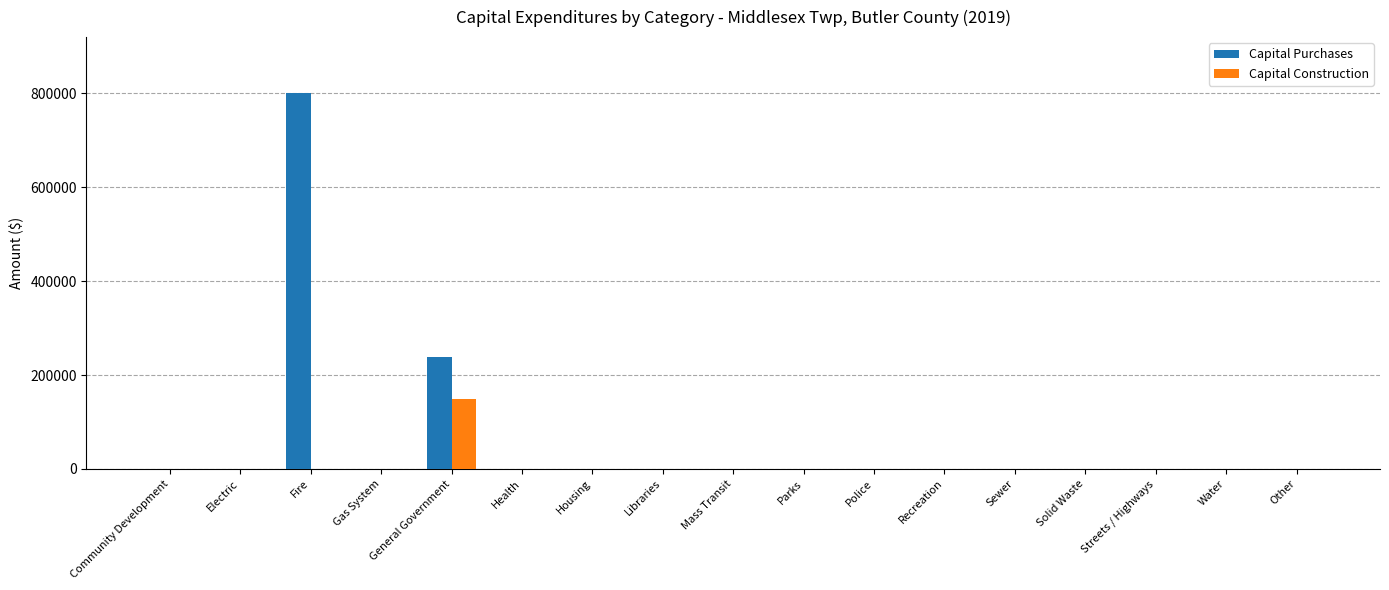

Which series changed the most between Electric and Fire?

Capital Purchases